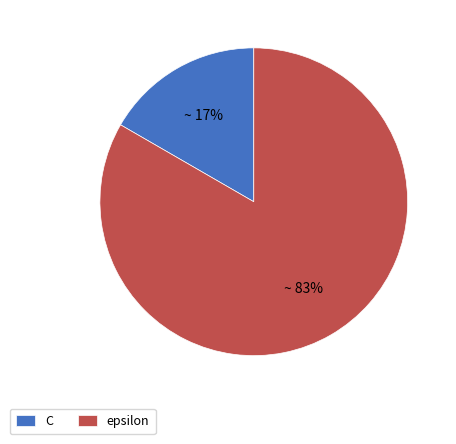

Count the number of slices in the pie.

2